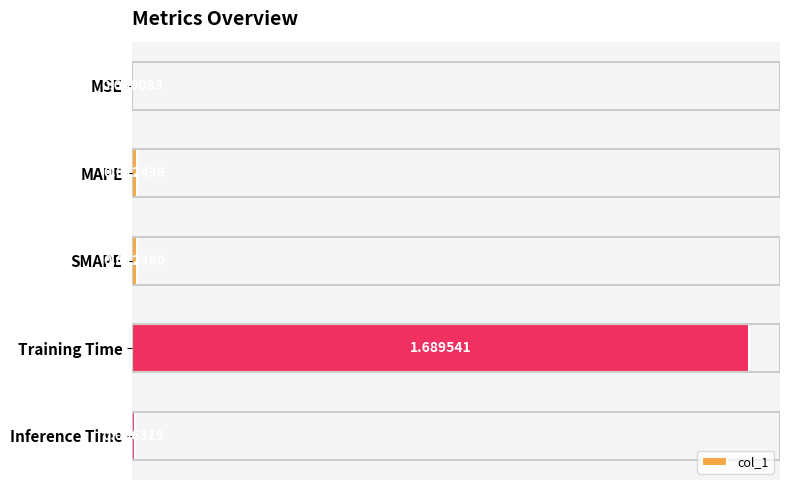

At which category does the chart reach its peak across all series?

Training Time